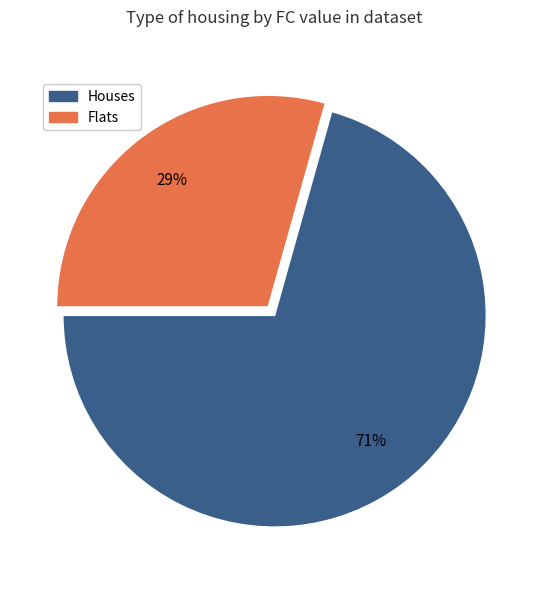

To the nearest percent, what is the combined percentage of Houses and Flats?

100%